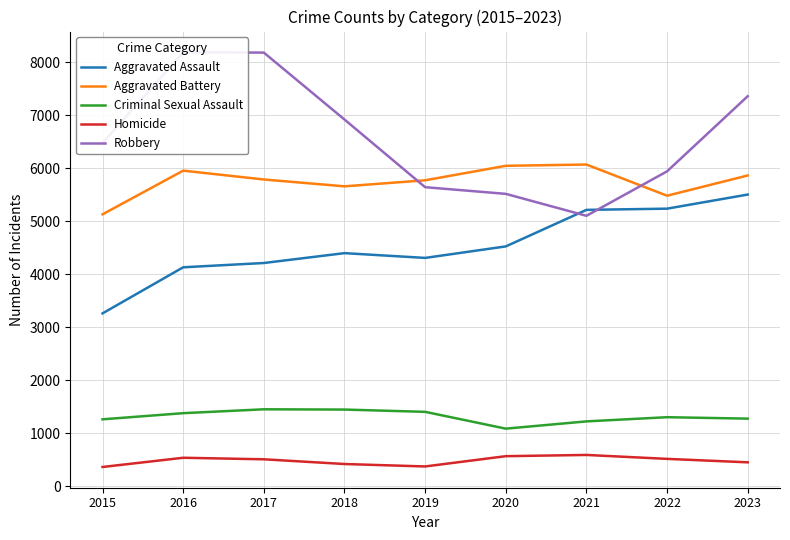

True or false: Aggravated Assault and Homicide intersect in this chart.

False